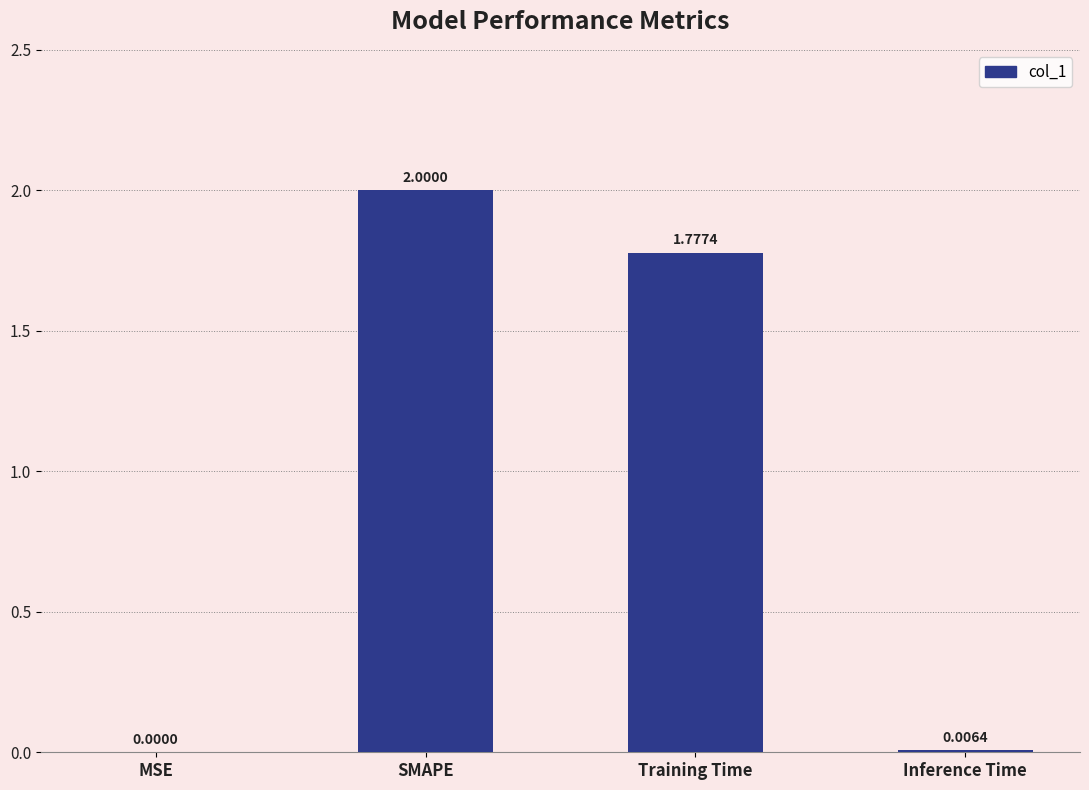

At which category does the chart reach its peak across all series?

SMAPE